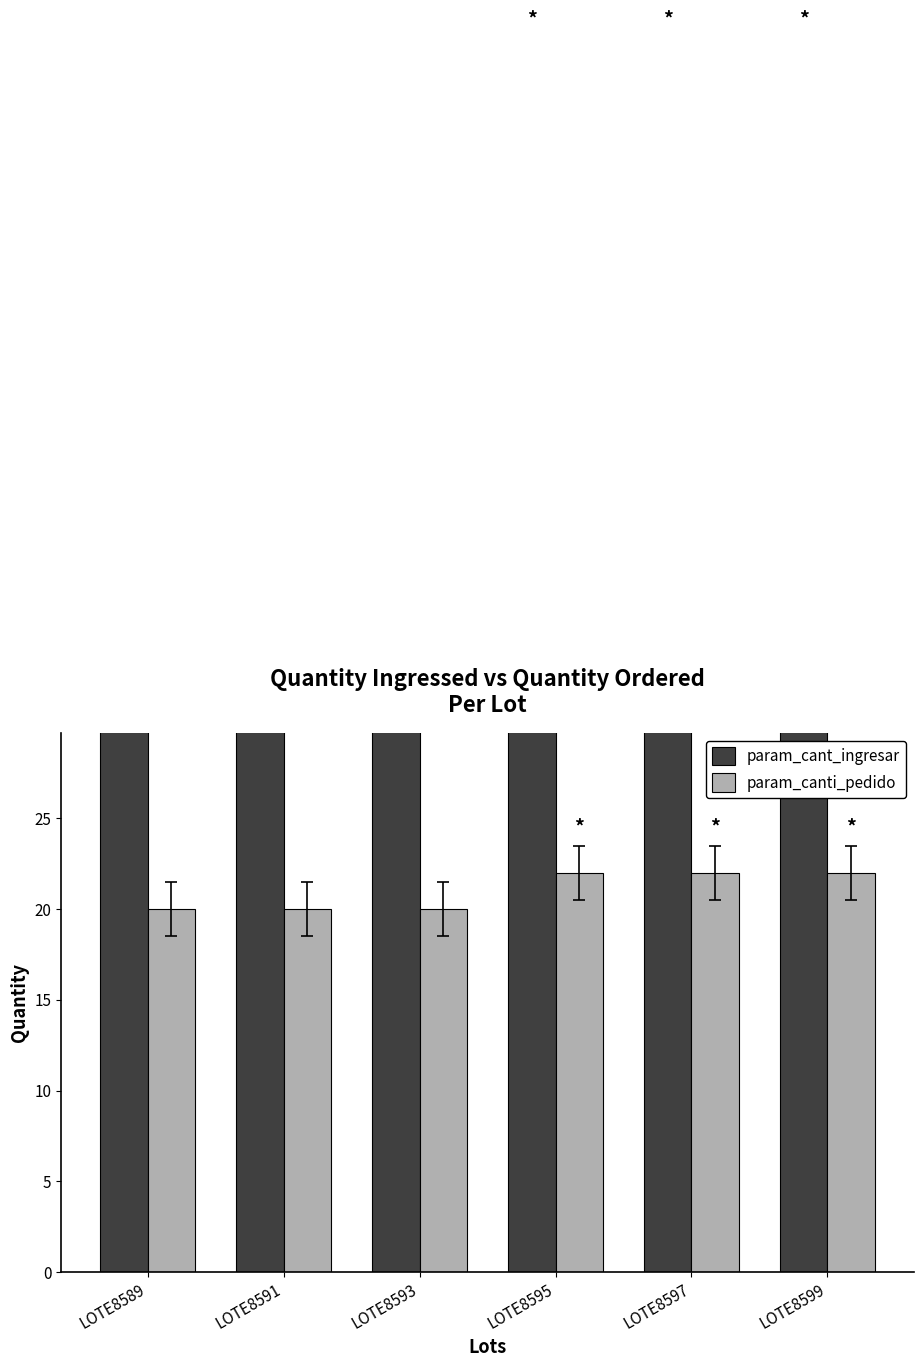

At which category is the sum across all series the highest?

LOTE8595